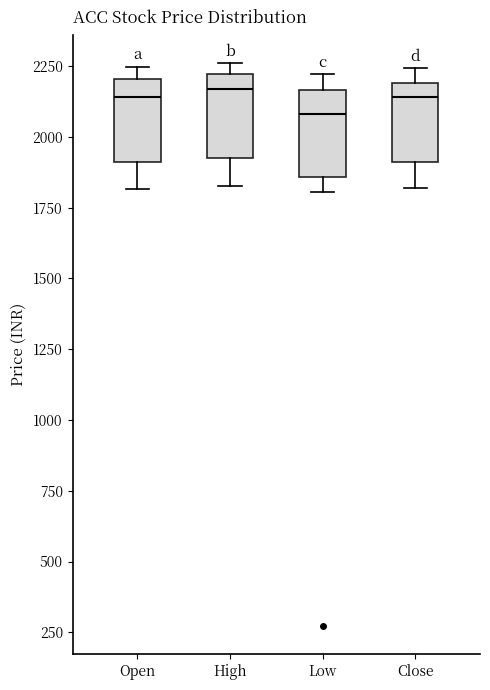

Where does the median line of the box for Low sit on the y-axis? The values are not printed on the chart, so give them approximately, as read against the axis.

2100